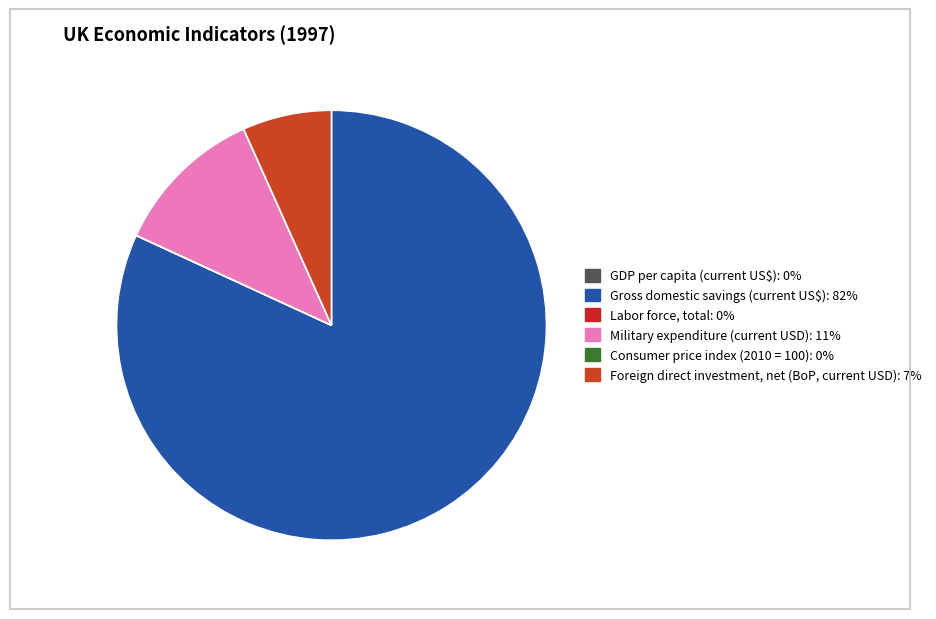

To the nearest percent, what is the combined percentage of Gross domestic savings (current US$) and Foreign direct investment, net (BoP, current USD)?

89%